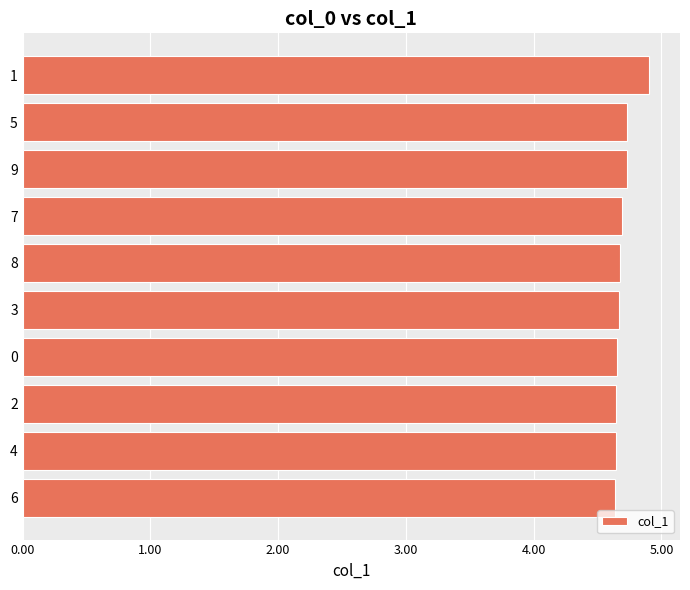

The value at 9 is 4.7. True or false?

True